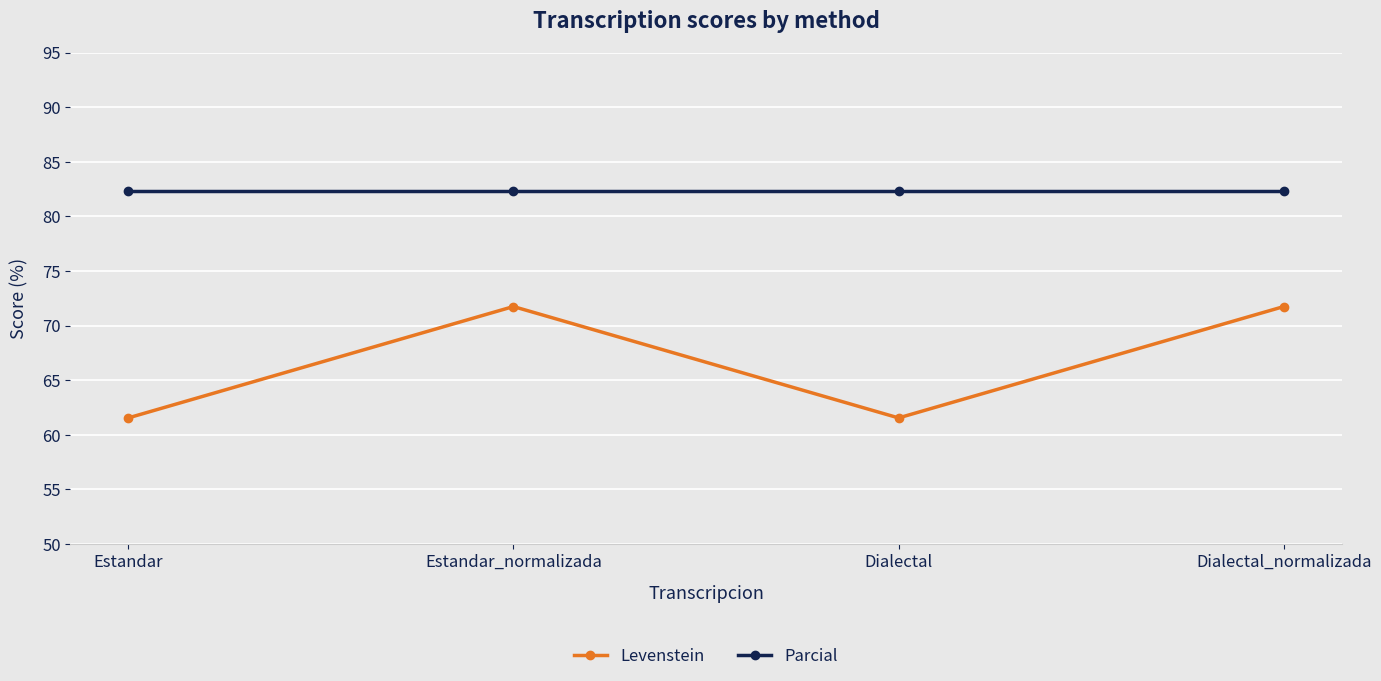

Rank the series by their average value, from lowest to highest.

Levenstein, Parcial